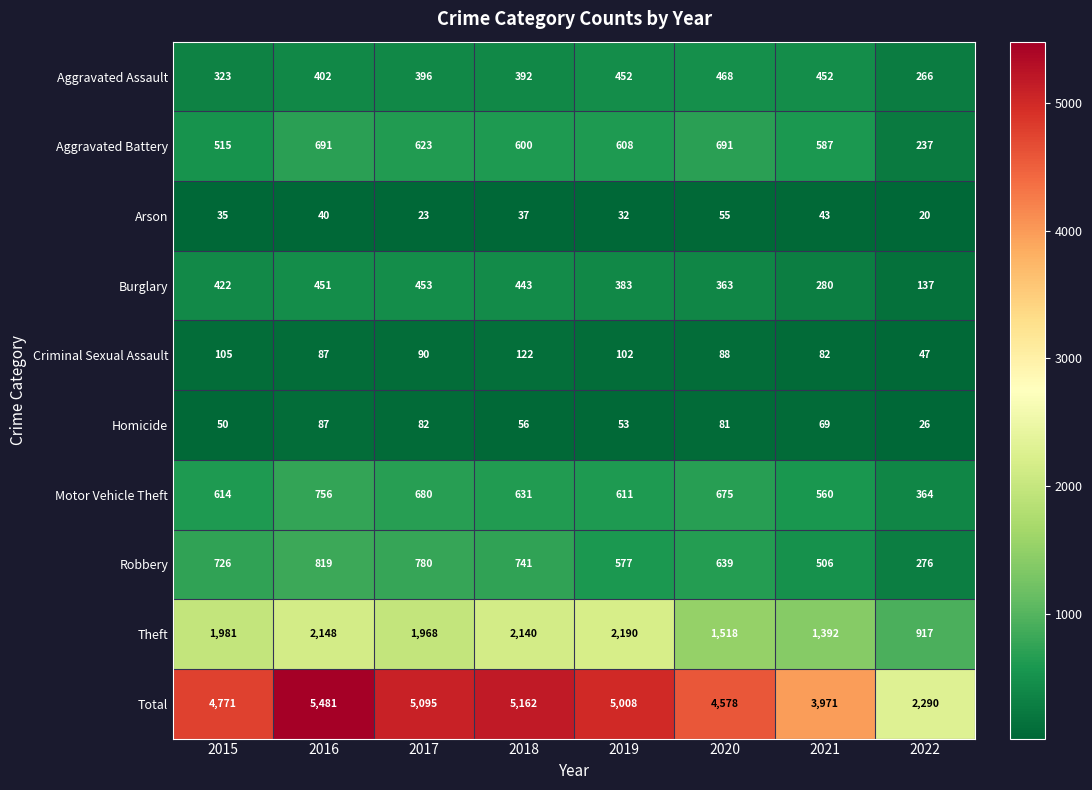

Which series has the largest range (max minus min)?

Total